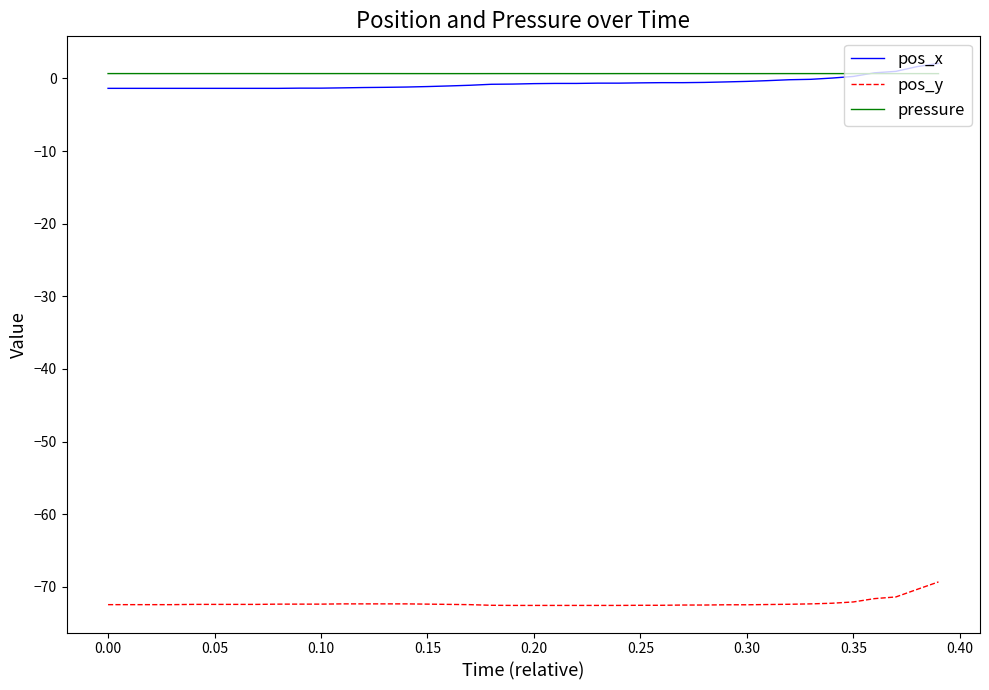

What is the maximum value for pos_y?

-69.3